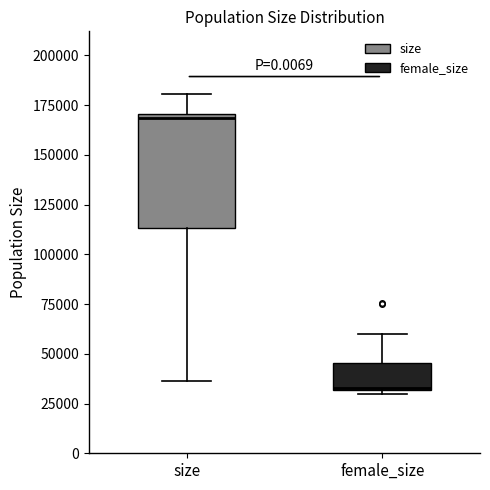

Reading left to right, read every box against the y-axis: the position of its median line, the range the box covers, and the ends of its whiskers. The values are not printed on the chart, so give them approximately, as read against the axis.

size: median 170000 (just below the box's upper edge), box 115000 to 170000, whiskers 35000 to 180000
female_size: median 35000, box 30000 to 45000, whiskers 30000 (just below the box's lower edge) to 60000